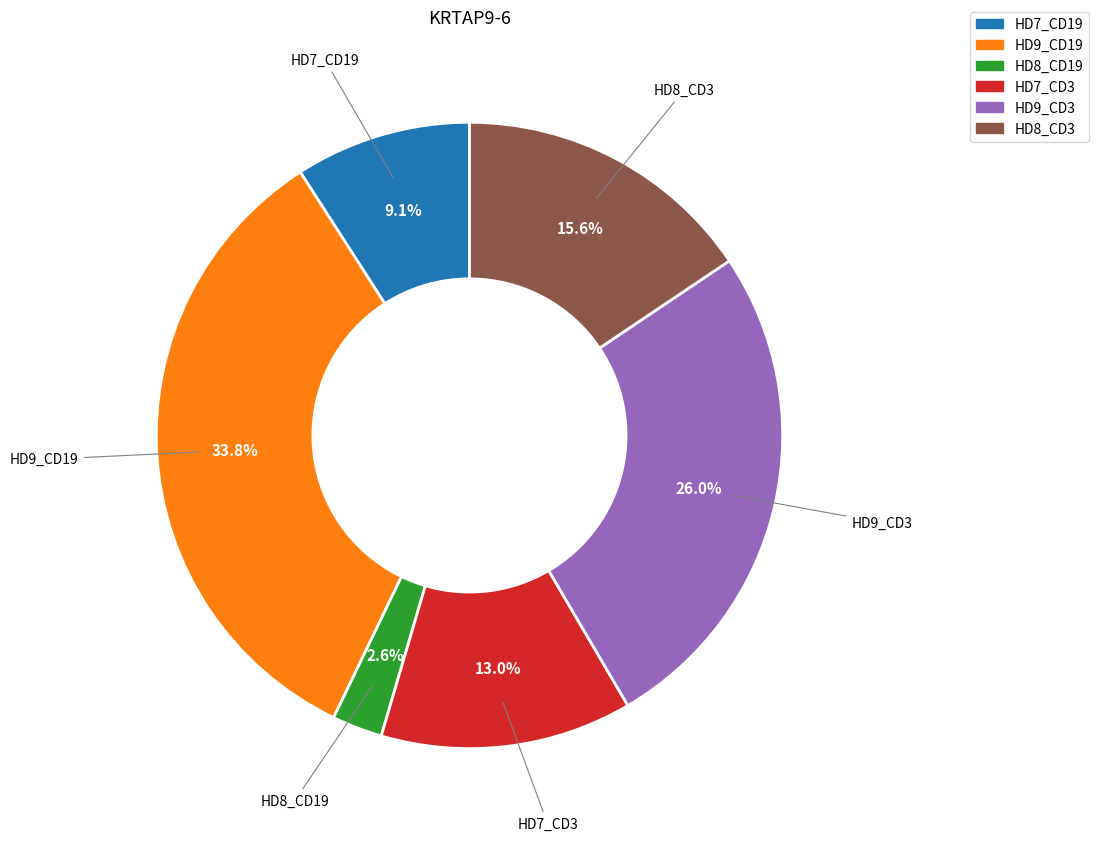

What is the largest slice in the pie chart?

HD9_CD19